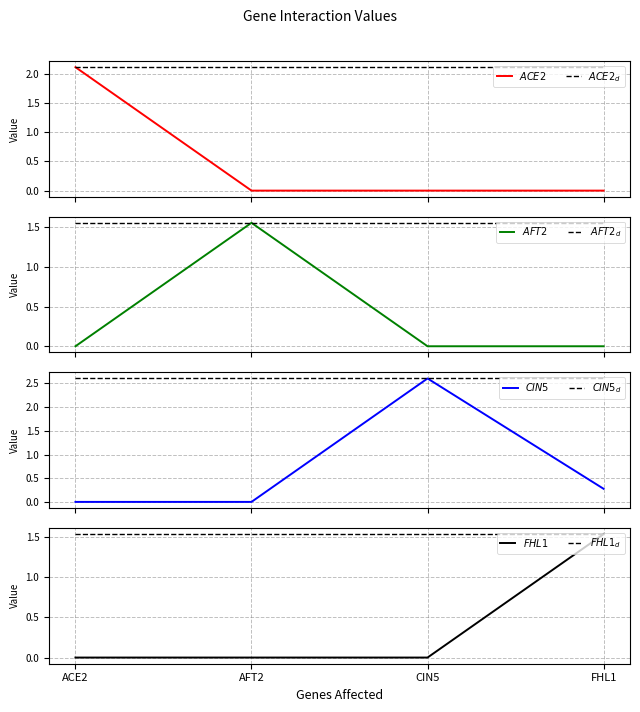

At which category does the chart reach its peak across all series?

CIN5